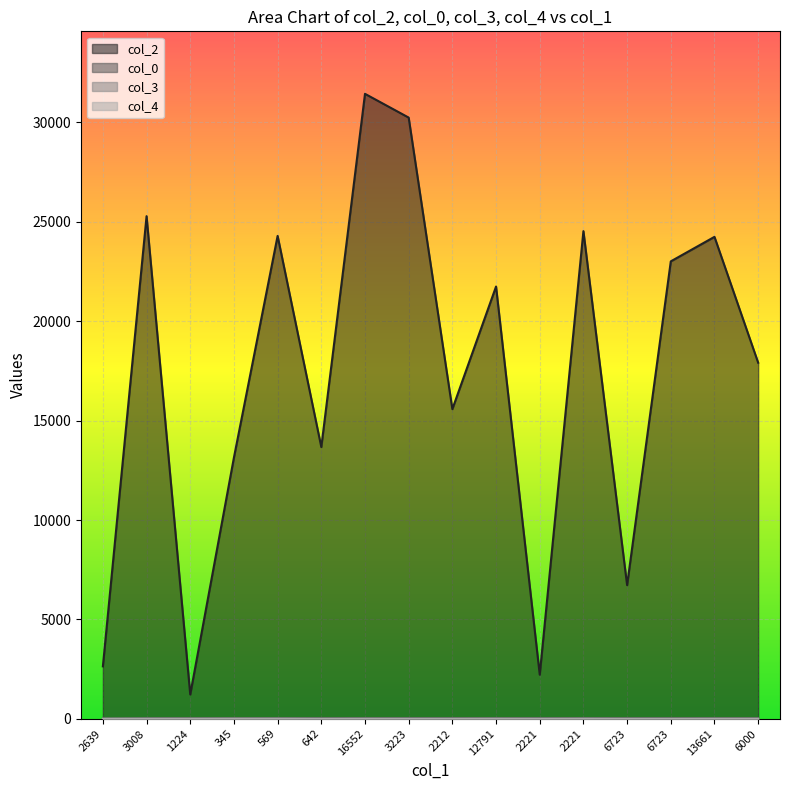

Reading left to right, list all the values displayed in this chart.

col_2: 2639	25285	1224	13144	24293	13671	31439	30244	15579	21746	2221	24532	6723	23012	24245	17915
col_0: 8	27	27	27	29	29	30	30	30	30	30	30	30	30	30	30
col_3: 0	5	5	10	10	0	5	3	3	7	2	7	0	0	5	5
col_4: 1	0	0	0	0	0	0	0	0	0	0	0	0	0	0	0